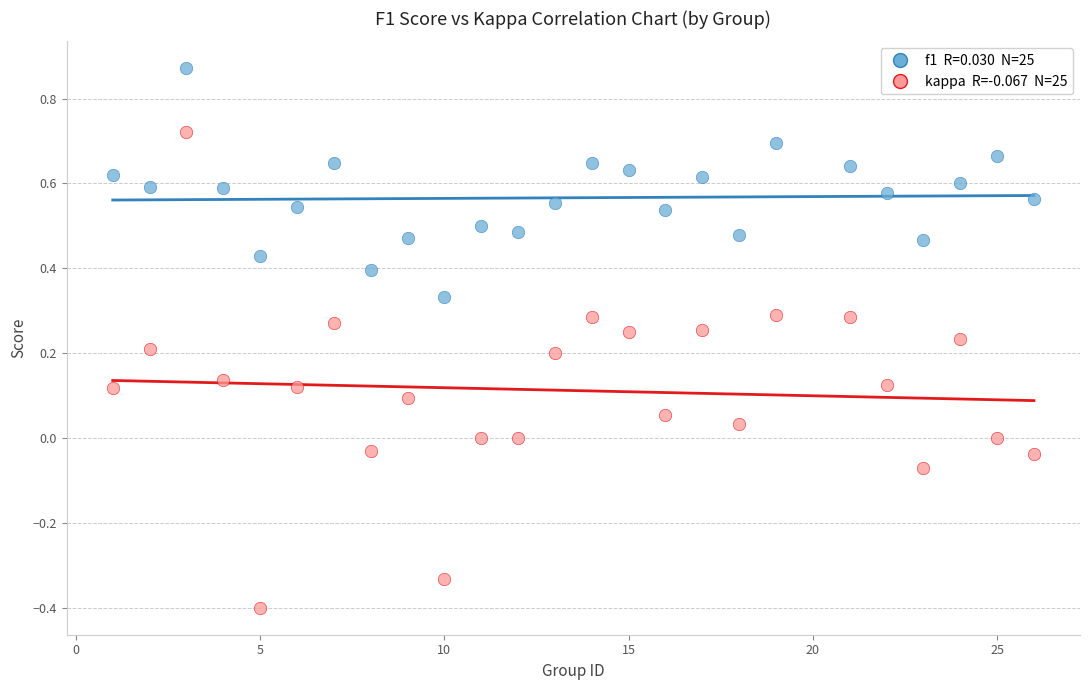

Across all data points, what is the range of Y values (max minus min)?

1.3